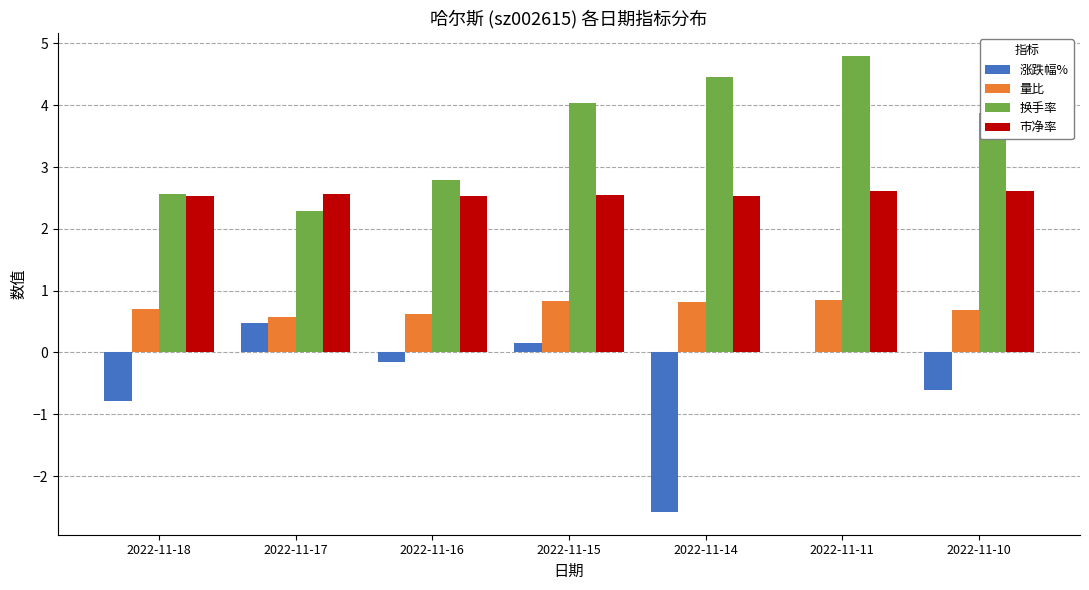

The 涨跌幅% series shows -1.3 at 2022-11-18. True or false?

False